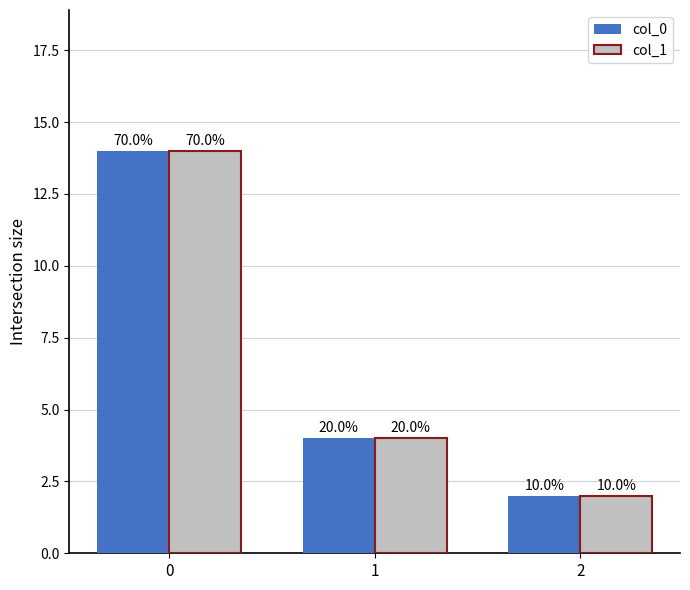

Is the value of col_0 at 0 greater than the value of col_1 at 2?

Yes